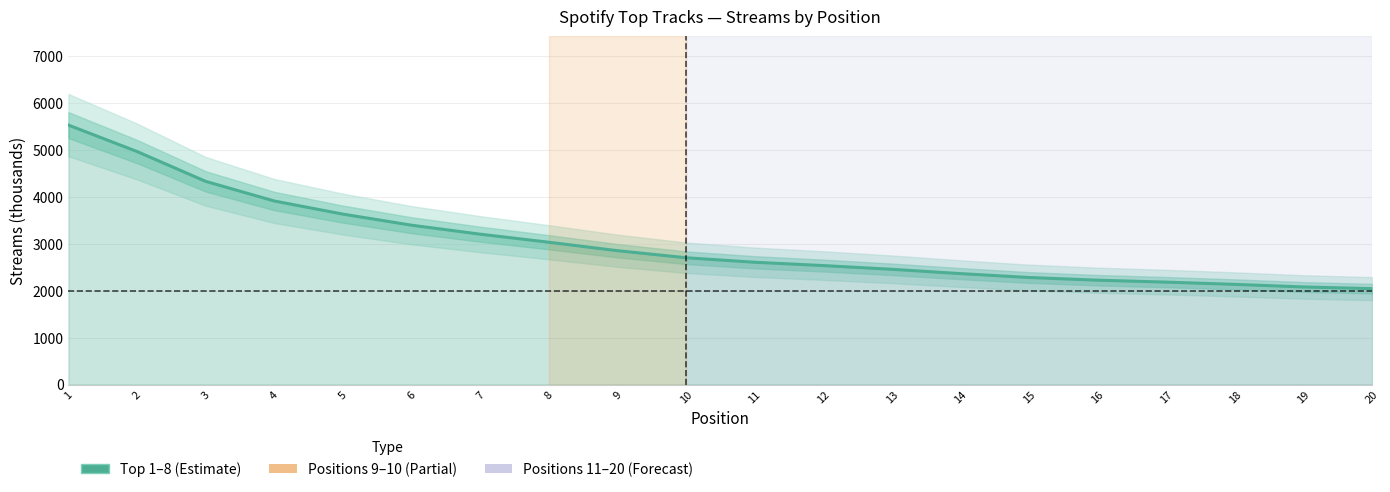

What is the difference between the second highest and minimum values?

2924.5